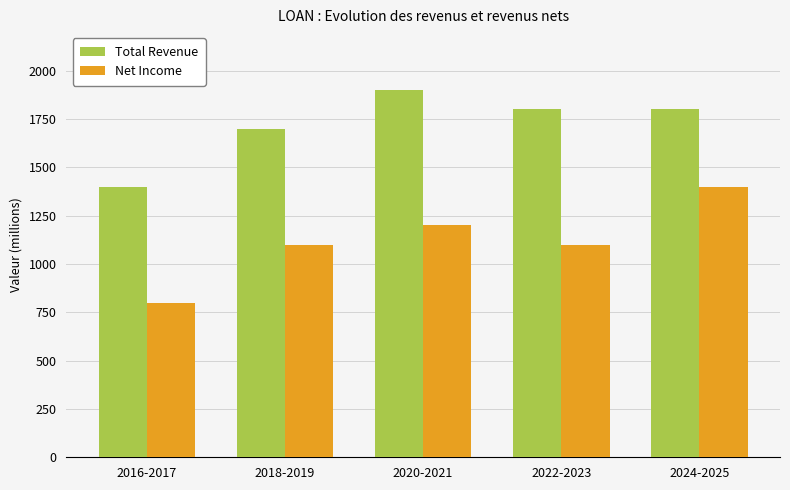

Which series has the largest range (max minus min)?

Net Income